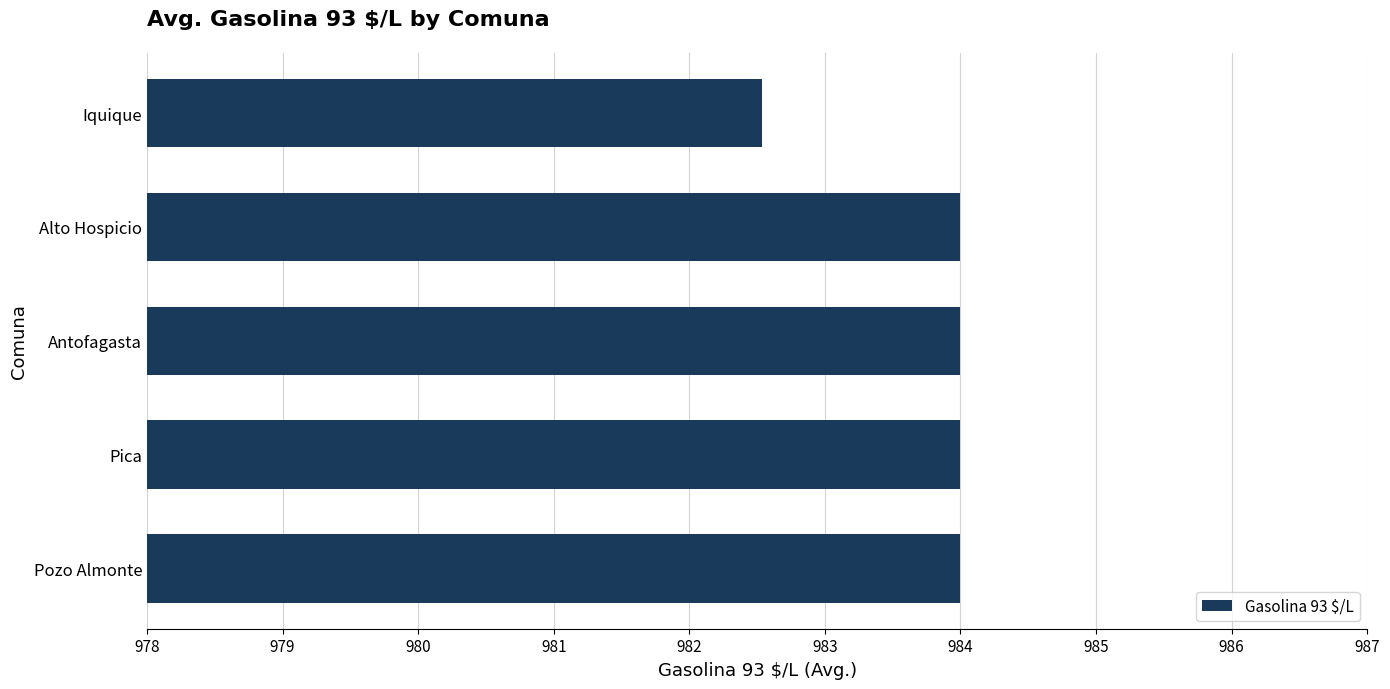

How many series are shown in this chart?

1